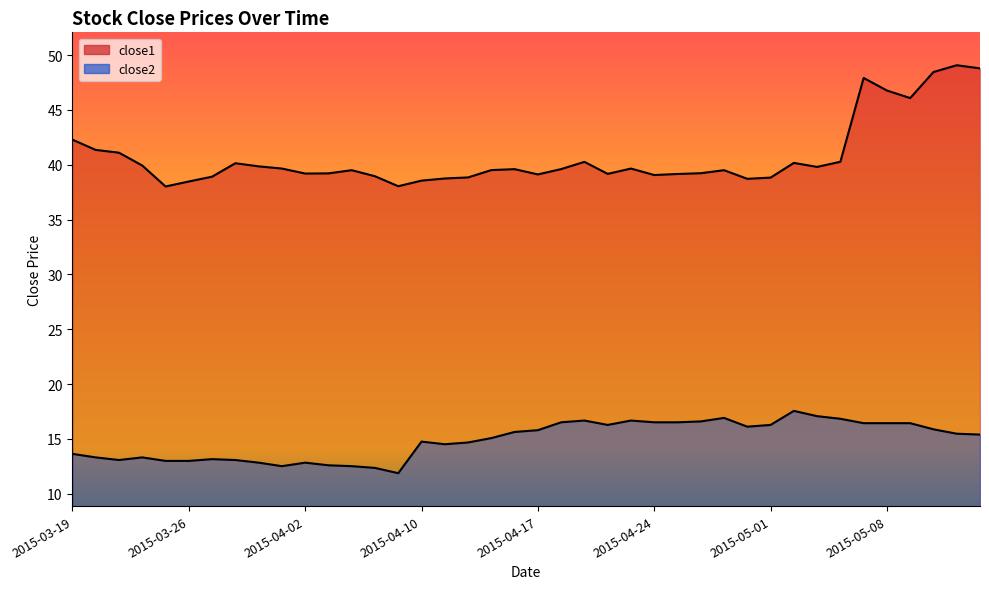

True or false: close2 and close1 cross at least once.

False